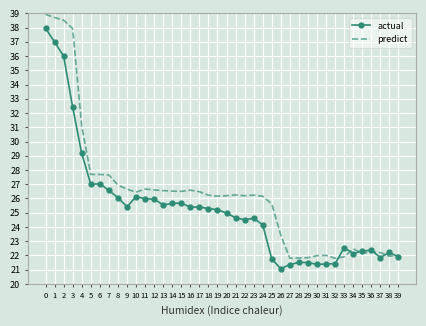

What is the spread (max minus min) of values at 19?

1.0